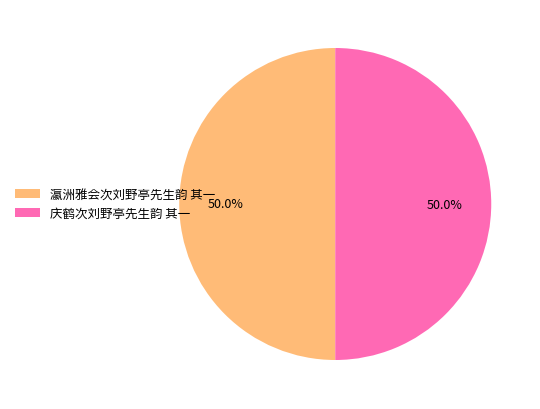

What is the total percentage of 庆鹤次刘野亭先生韵 其一 and 瀛洲雅会次刘野亭先生韵 其一?

100.0%